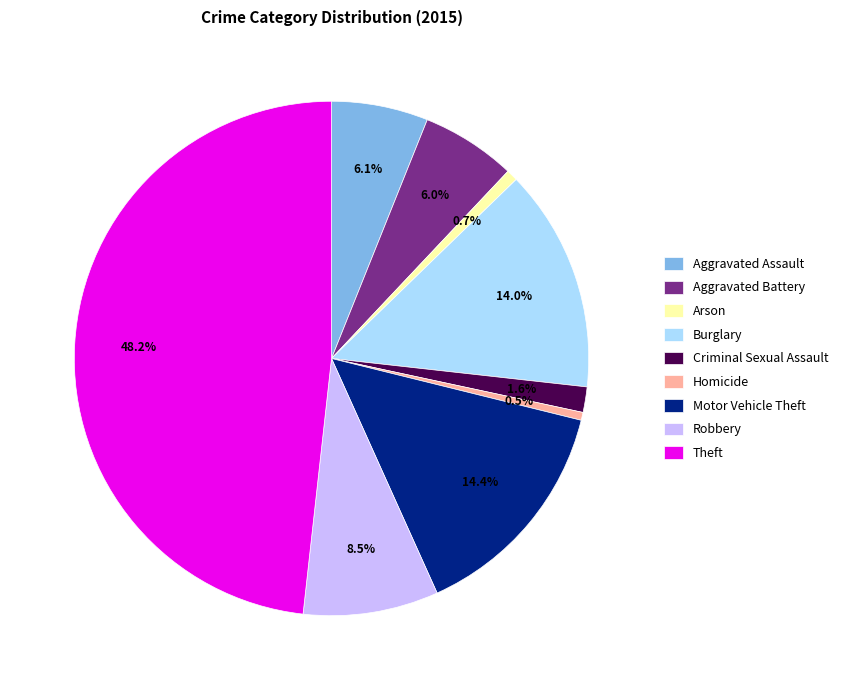

Does Aggravated Assault account for over 50% of the chart?

No